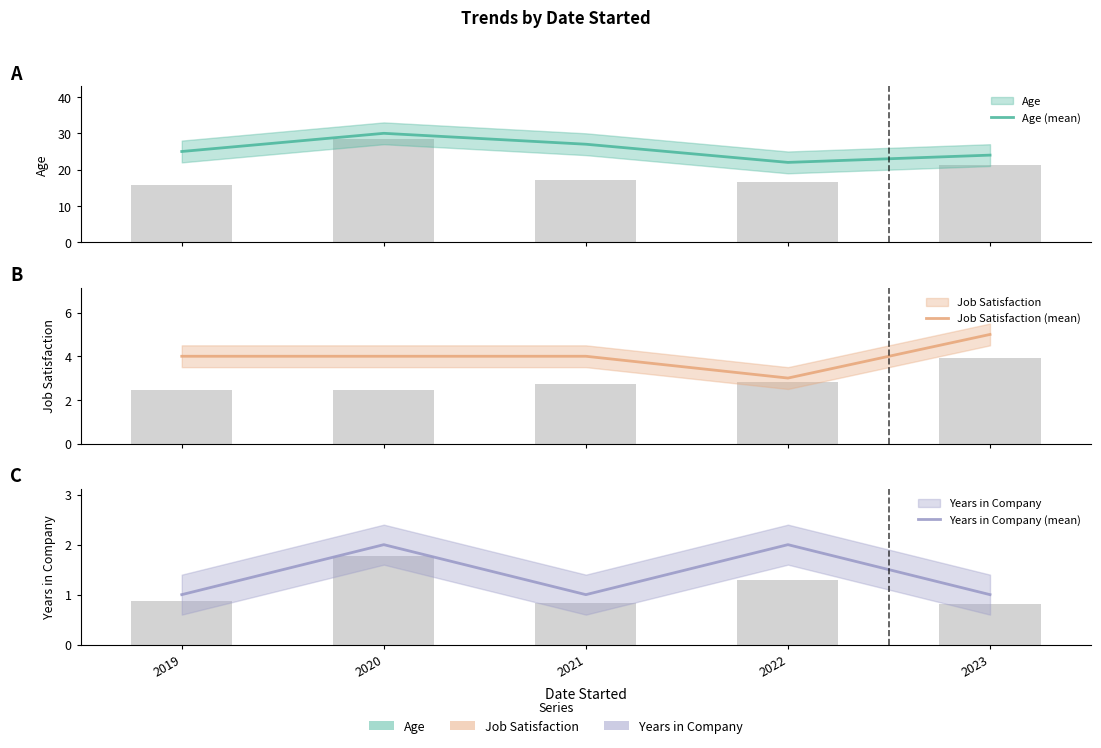

At how many categories does at least one series exceed 16?

5